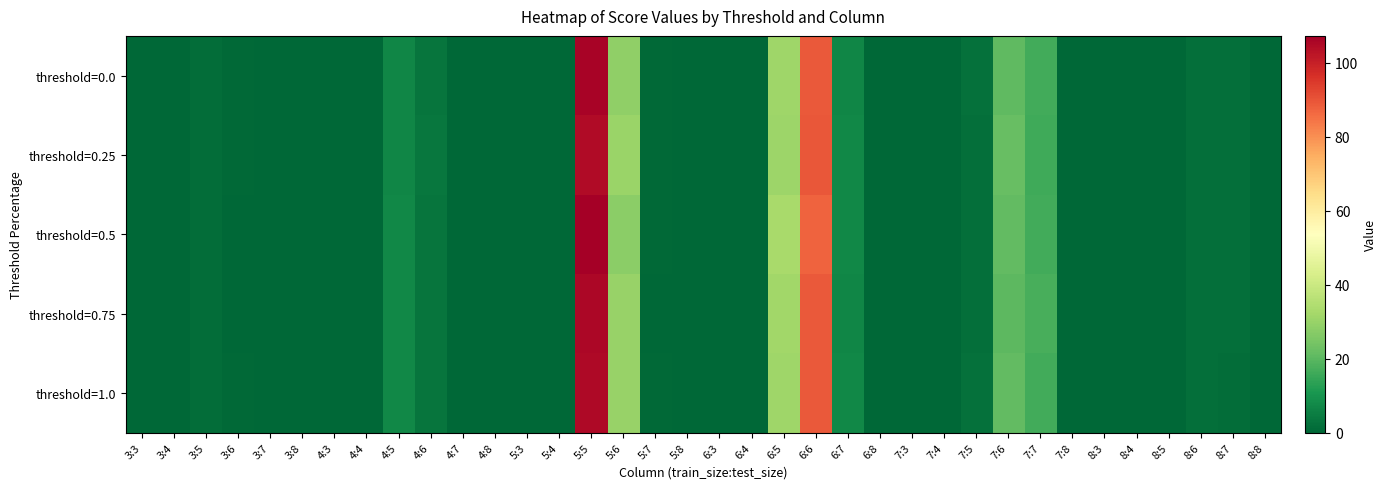

Which category has the lowest value across all series?

3:3